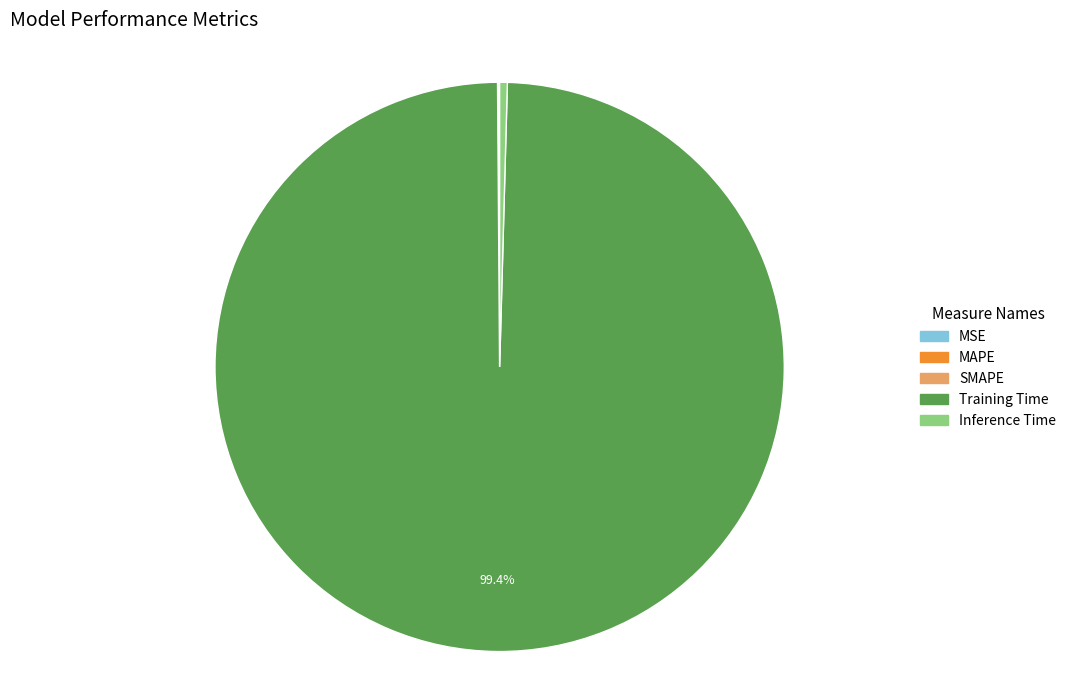

Does Training Time account for over 50% of the chart?

Yes